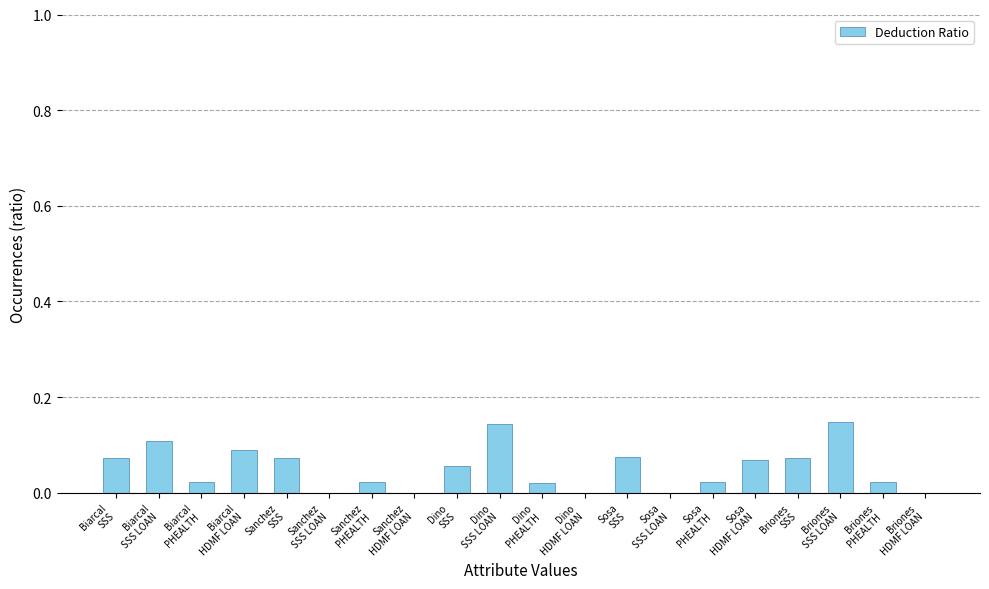

Count the number of data series in this chart.

1